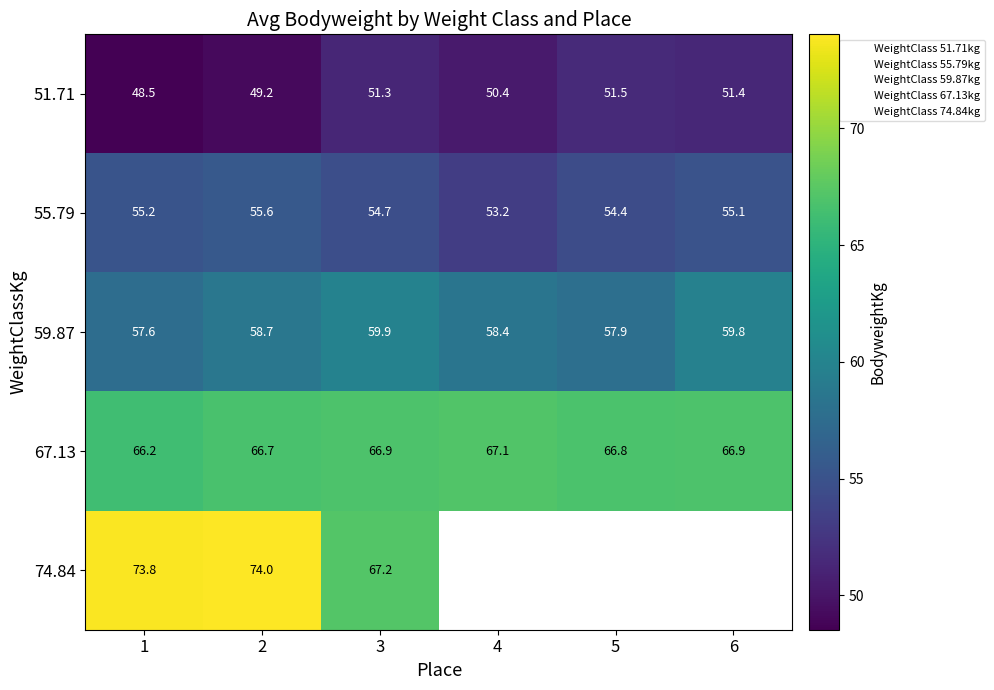

At how many categories does at least one series exceed 67?

4